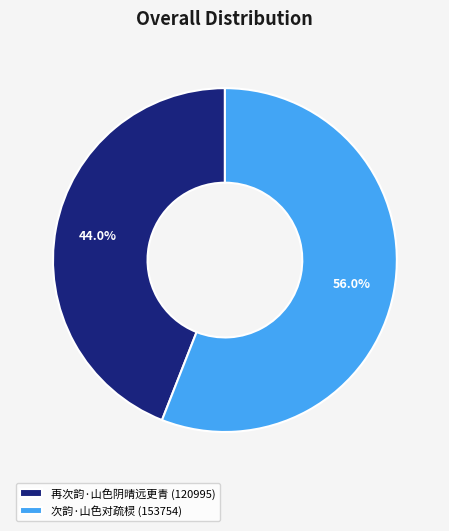

What is the smallest slice in the pie chart?

再次韵·山色阴晴远更青